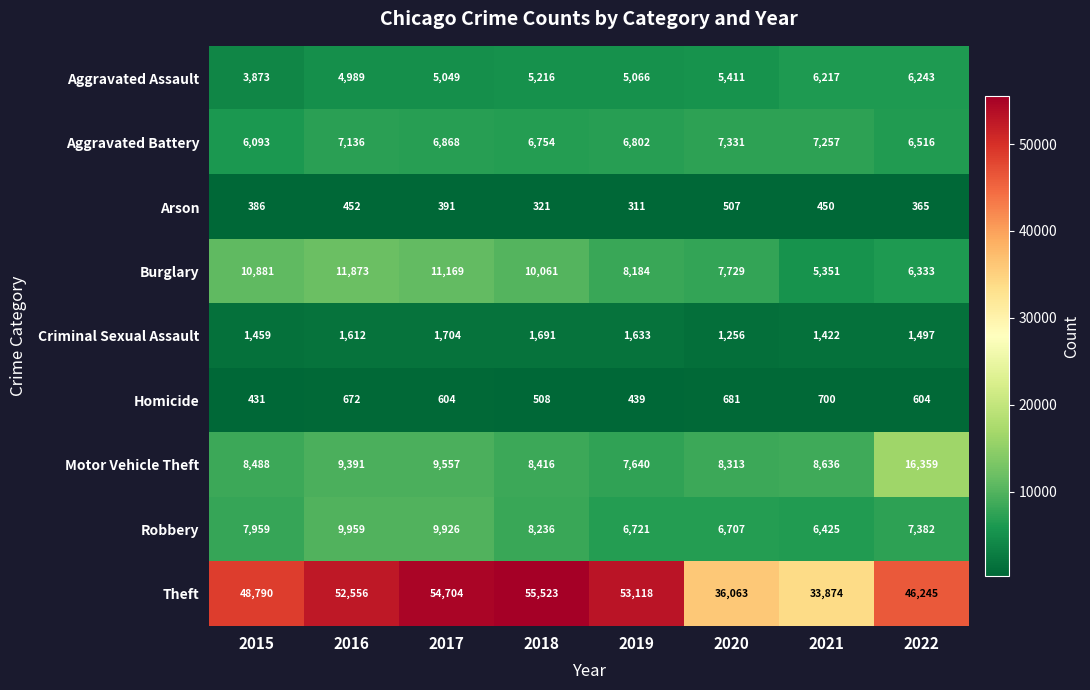

What value does the Aggravated Assault series have at 2015?

3873